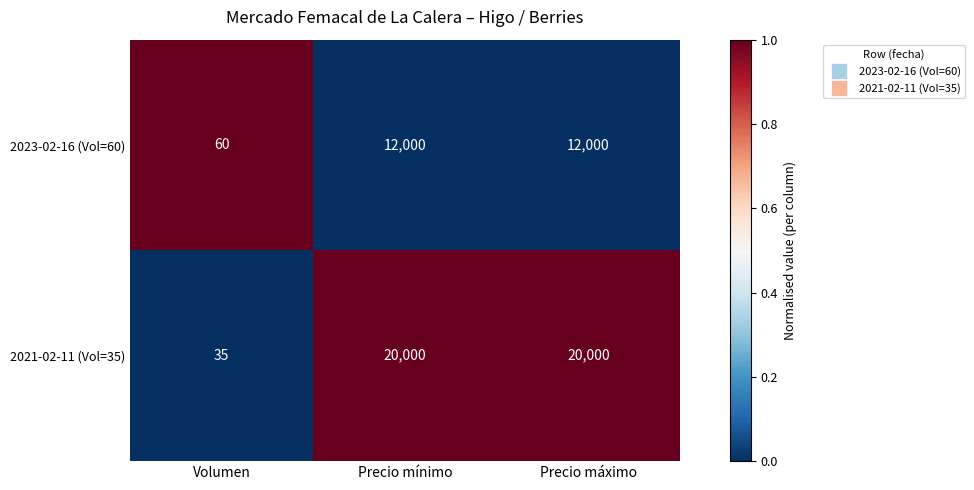

The 2021-02-11 (Vol=35) series shows 35955 at Precio máximo. True or false?

False